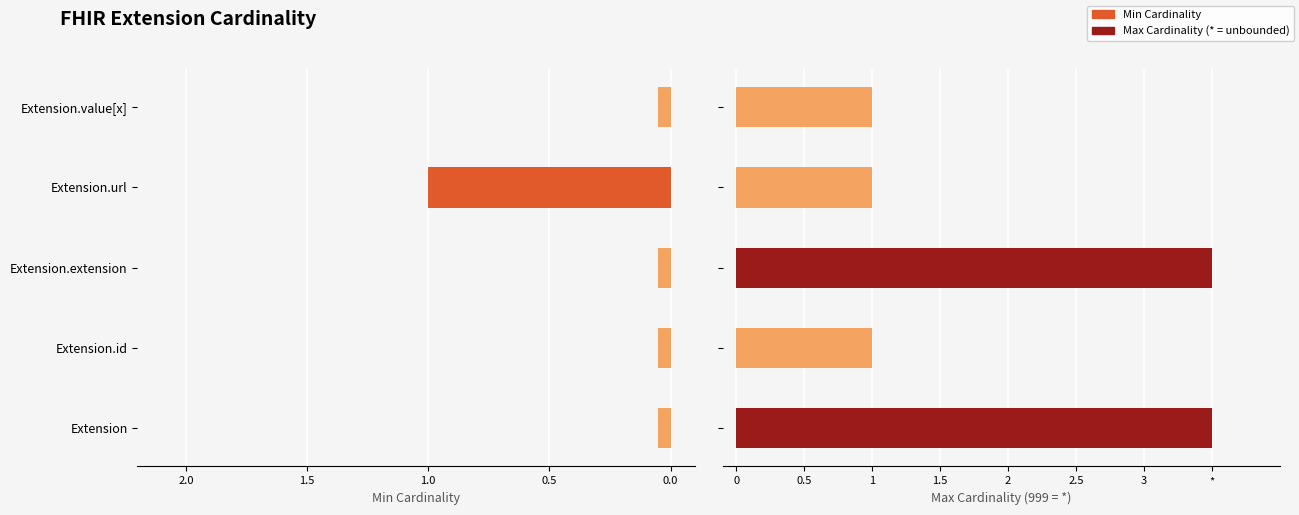

Rank the series by their maximum value, from highest to lowest.

Max Cardinality, Min Cardinality